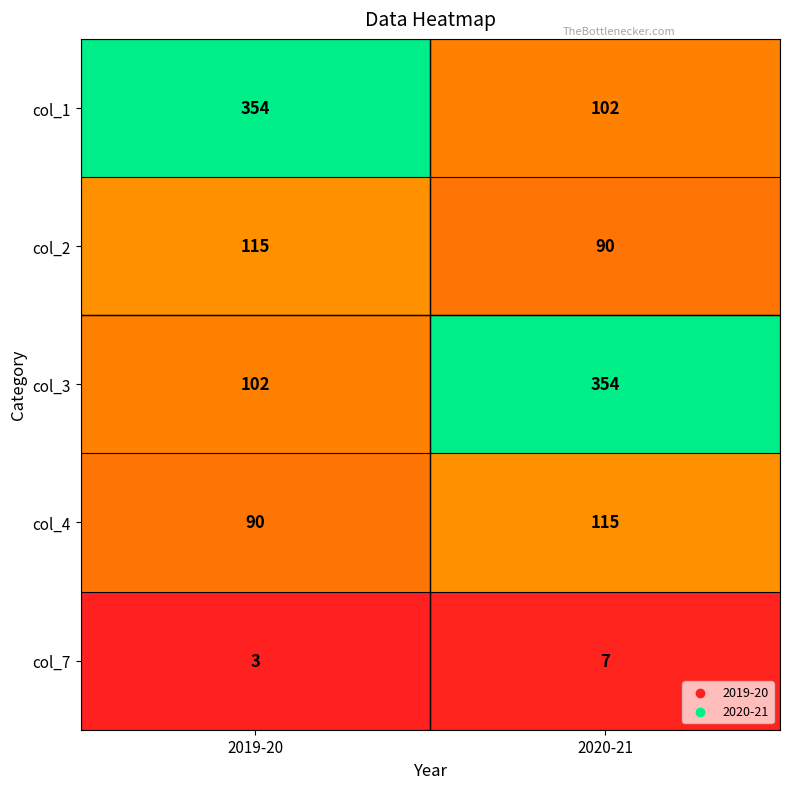

What is the total value across all series at 2019-20?

664